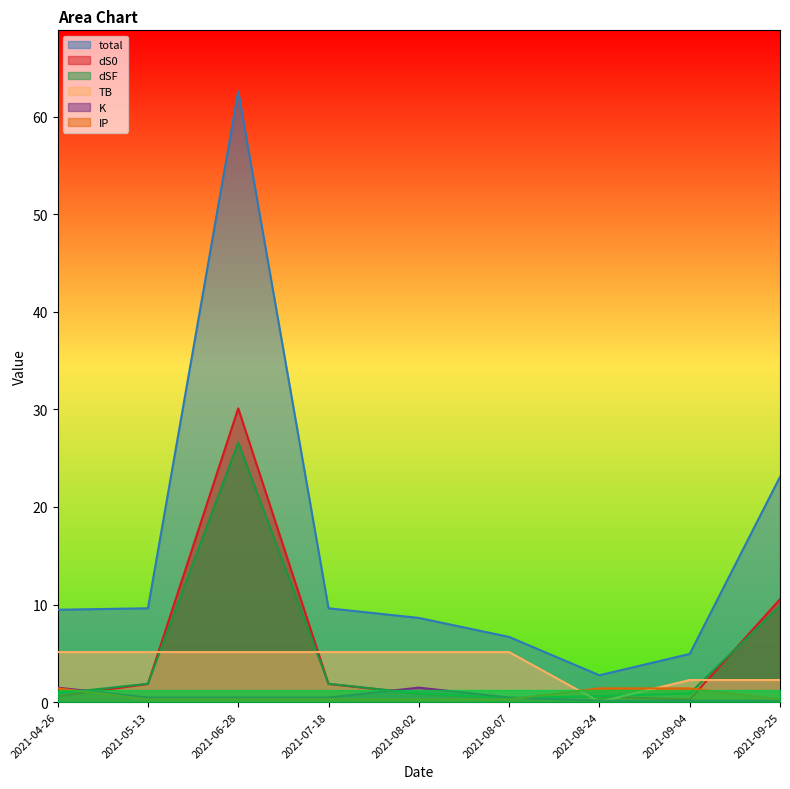

What is the value of the IP point at the 2nd from the left?

0.3